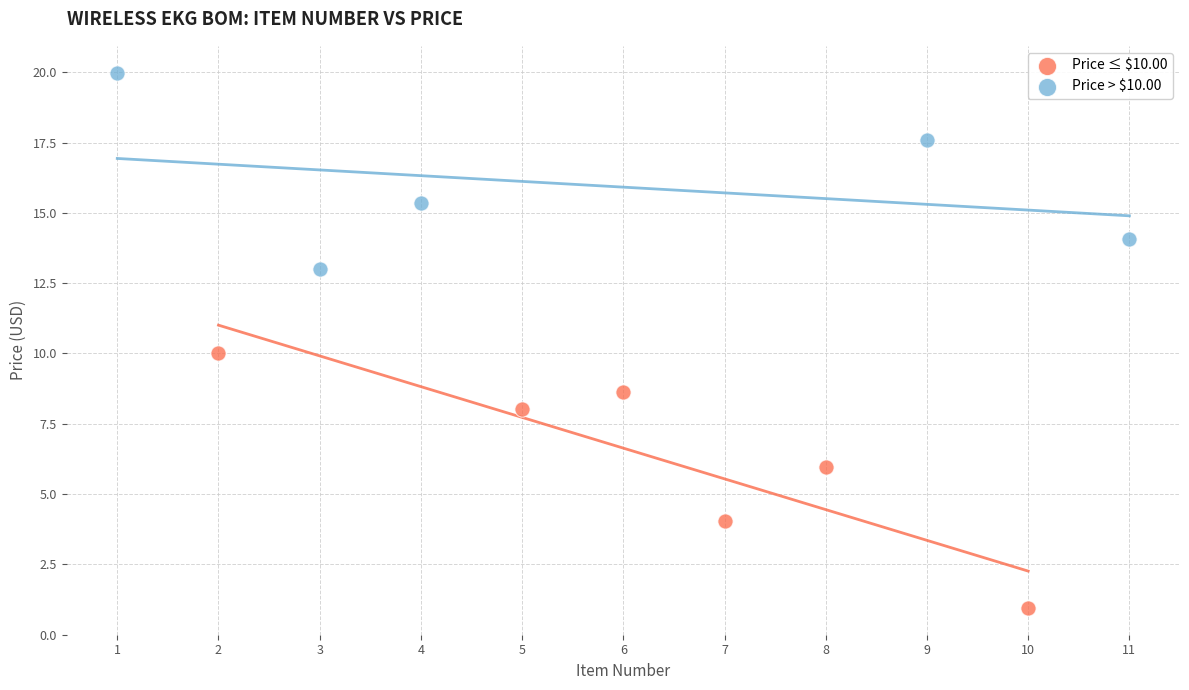

Which series has the widest spread of Y values?

Price ≤ $10.00